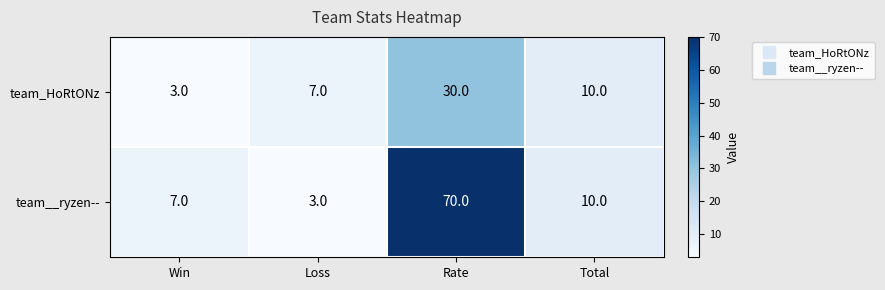

What is the minimum value for team__ryzen--?

3